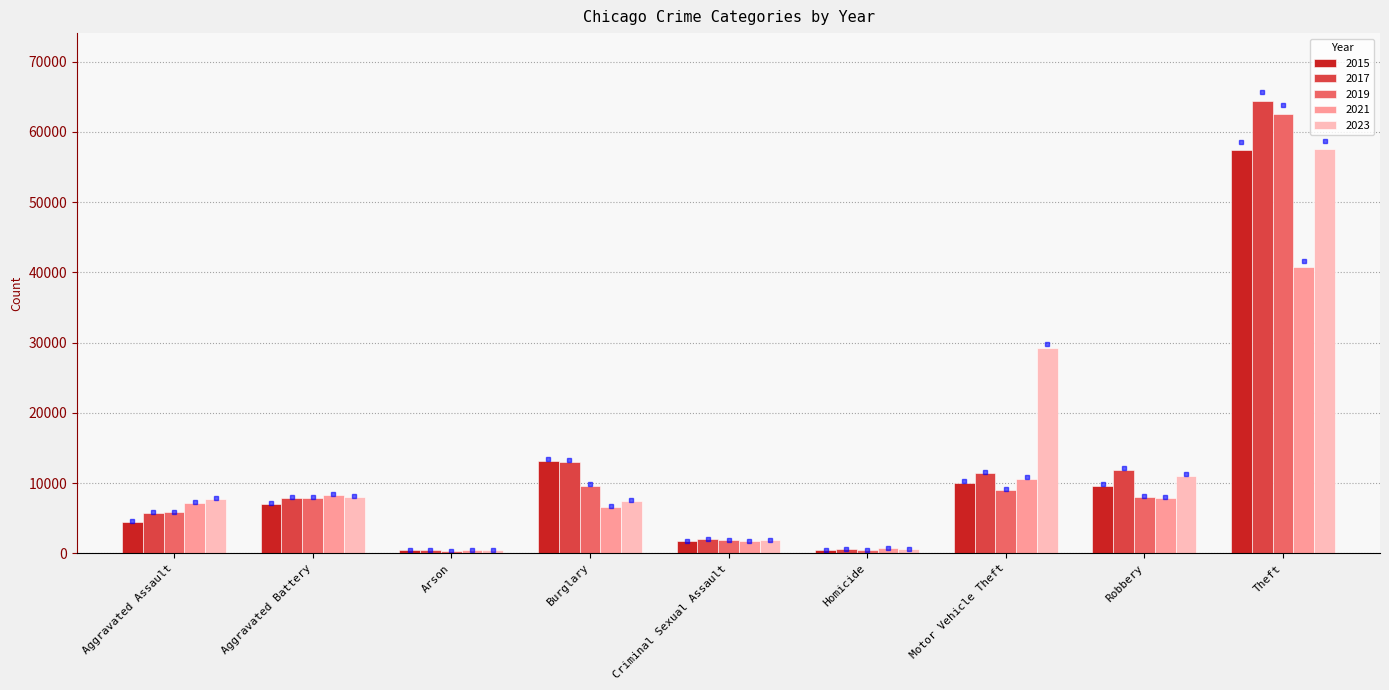

Which series changed the most between Aggravated Battery and Arson?

2021